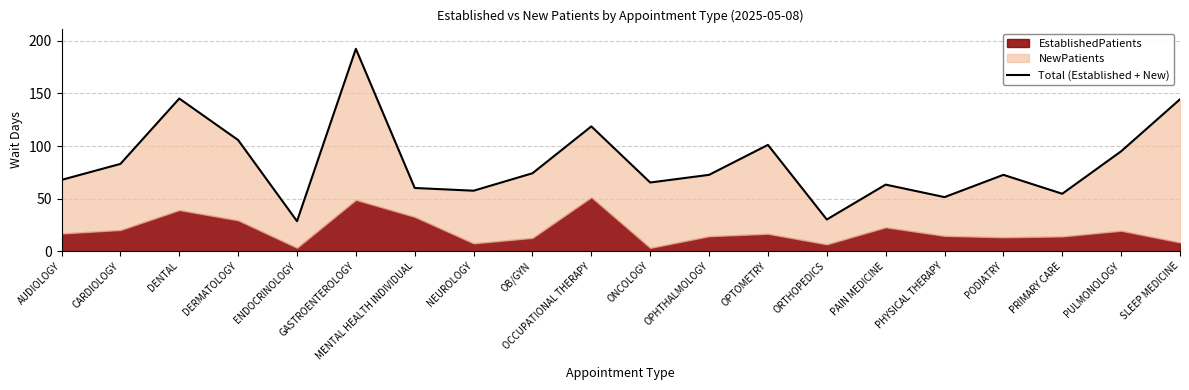

What is the sum of all values?

1683.6